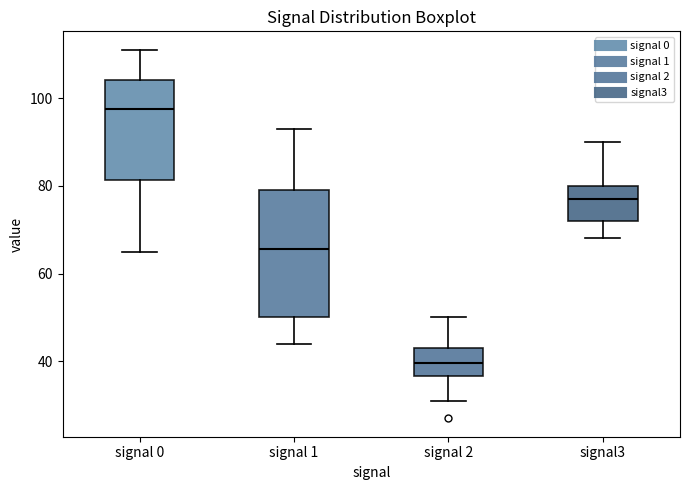

Reading left to right, read every box against the y-axis: the position of its median line, the range the box covers, and the ends of its whiskers. The values are not printed on the chart, so give them approximately, as read against the axis.

signal 0: median 98, box 82 to 104, whiskers 66 to 112
signal 1: median 66, box 50 to 80, whiskers 44 to 94
signal 2: median 40, box 36 to 44, whiskers 32 to 50
signal3: median 78, box 72 to 80, whiskers 68 to 90